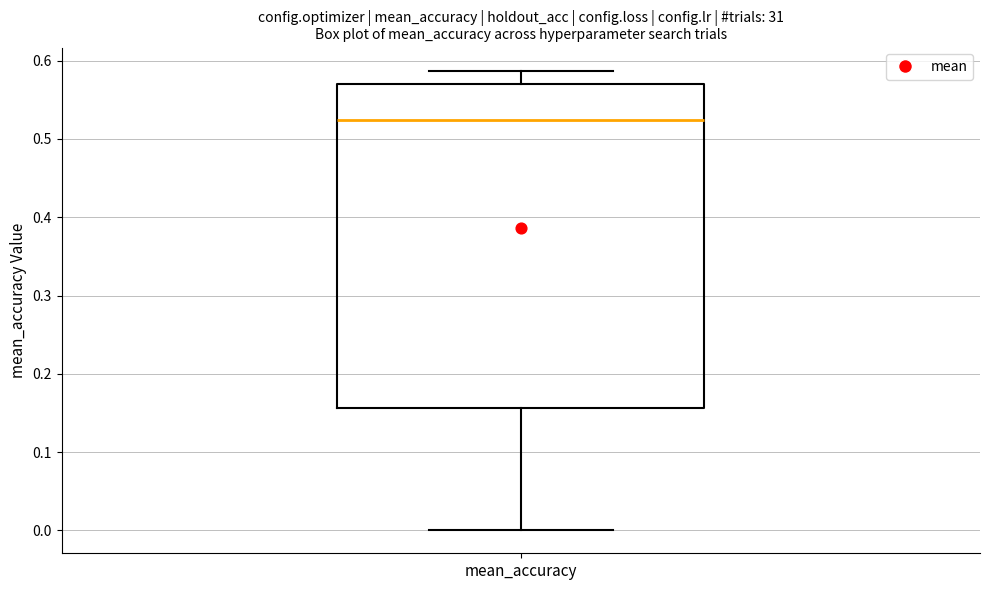

Read this box plot against the y-axis: the position of the median line, the range covered by the box, and the ends of both whiskers. The values are not printed on the chart, so give them approximately, as read against the axis.

median 0.52, box 0.16 to 0.57, whiskers 0.00 to 0.59